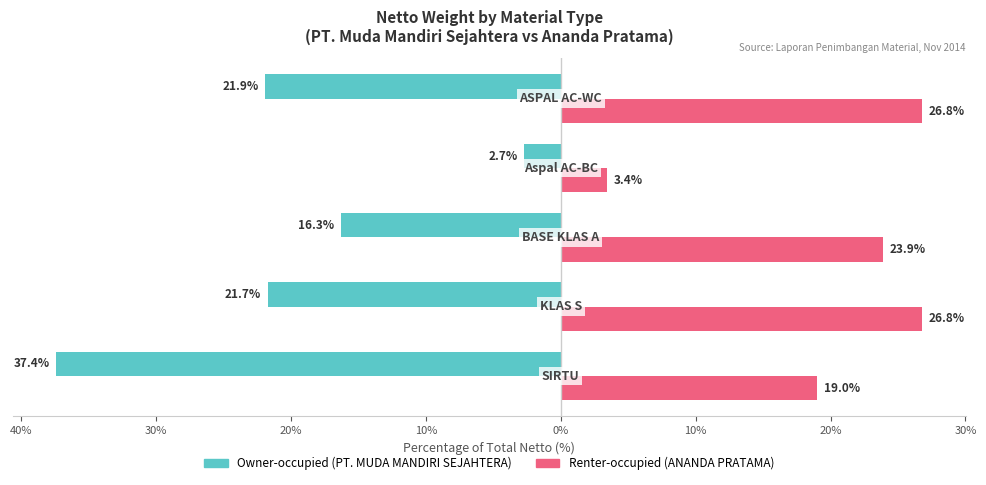

Rank the series by their average value, from highest to lowest.

Renter-occupied (ANANDA PRATAMA), Owner-occupied (PT. MUDA MANDIRI SEJAHTERA)